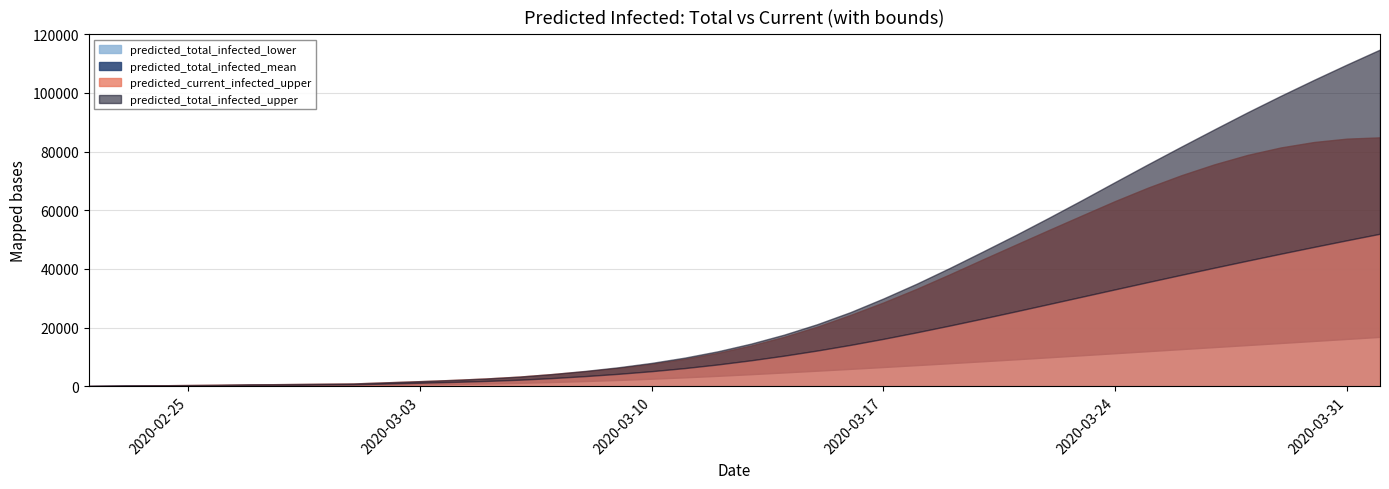

True or false: predicted_current_infected_upper and predicted_total_infected_mean intersect in this chart.

False